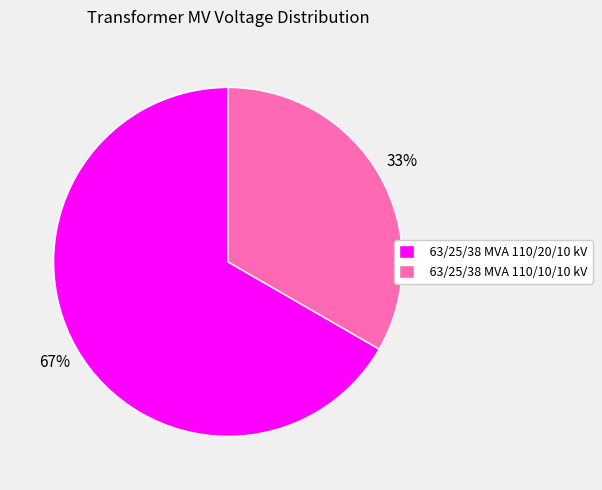

Is 63/25/38 MVA 110/10/10 kV the majority of the pie?

No